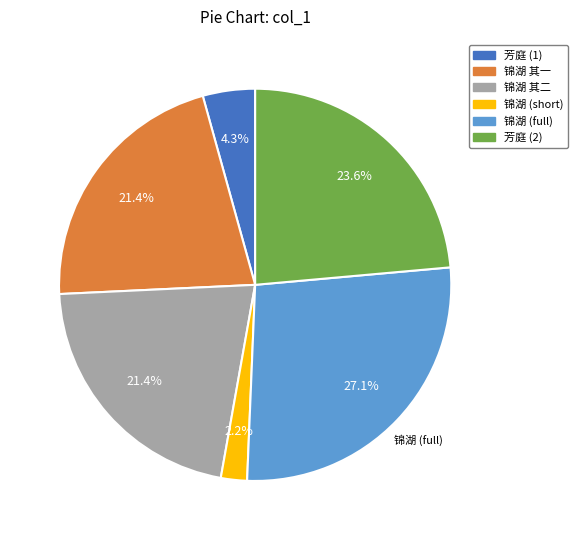

Is there any slice that represents more than half of the pie?

No